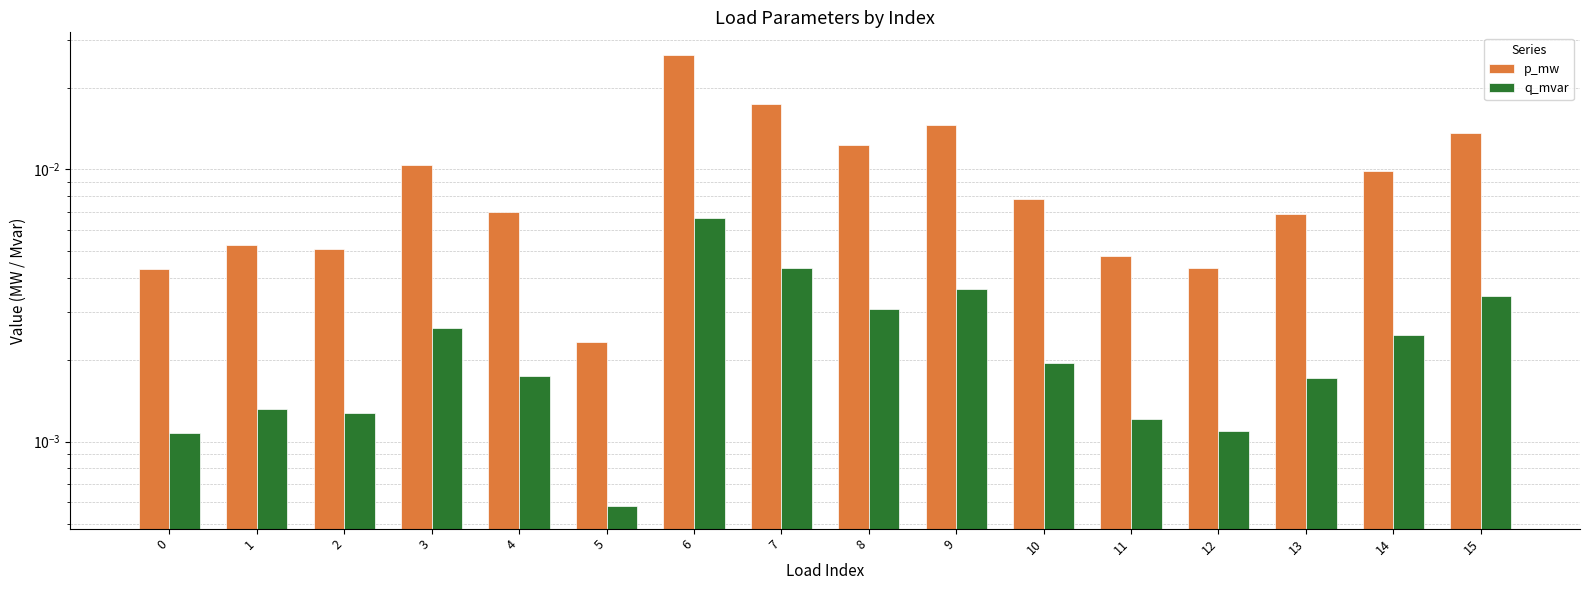

The q_mvar series shows 0.0 at 8. True or false?

False